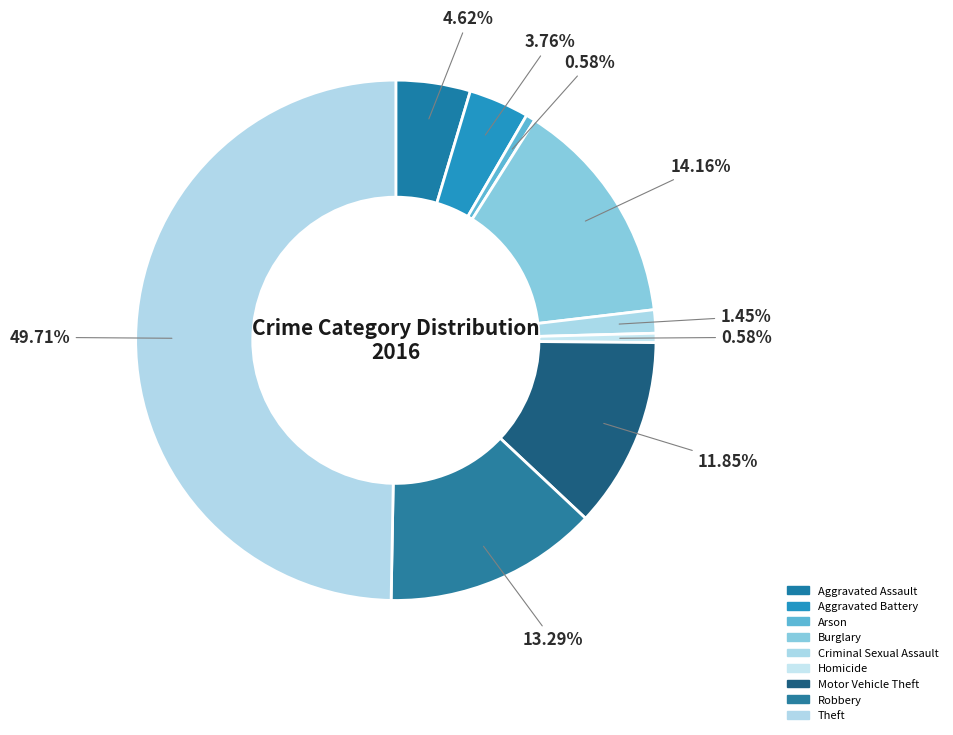

What percentage is the Theft slice, to the nearest percent?

50%